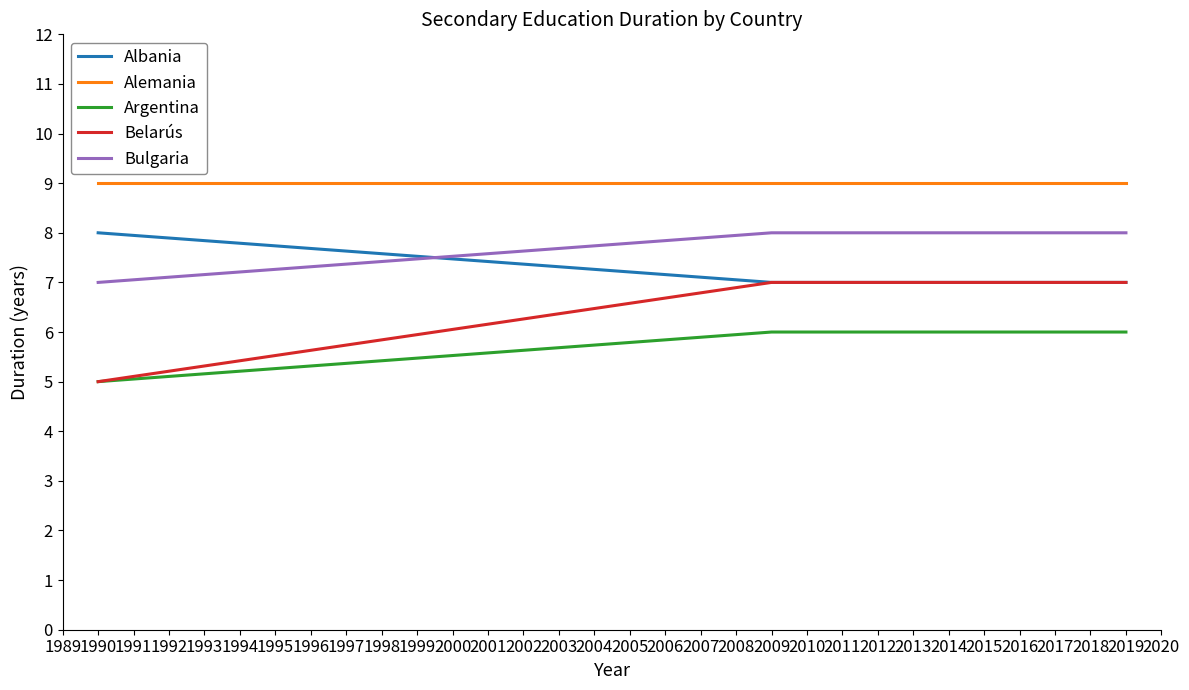

After their last crossing, which series has the higher values: Albania or Bulgaria?

Bulgaria